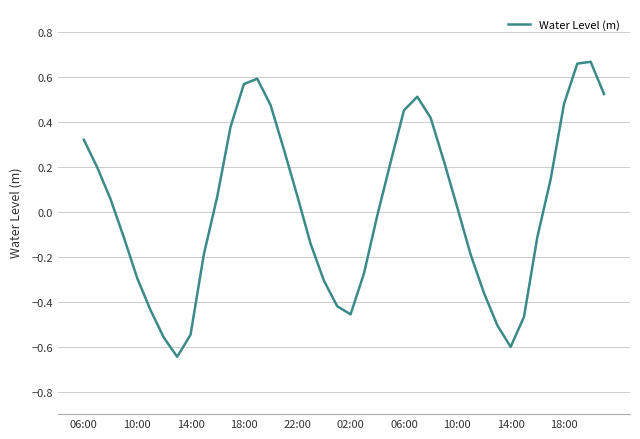

What is the difference between the maximum and minimum values?

1.3